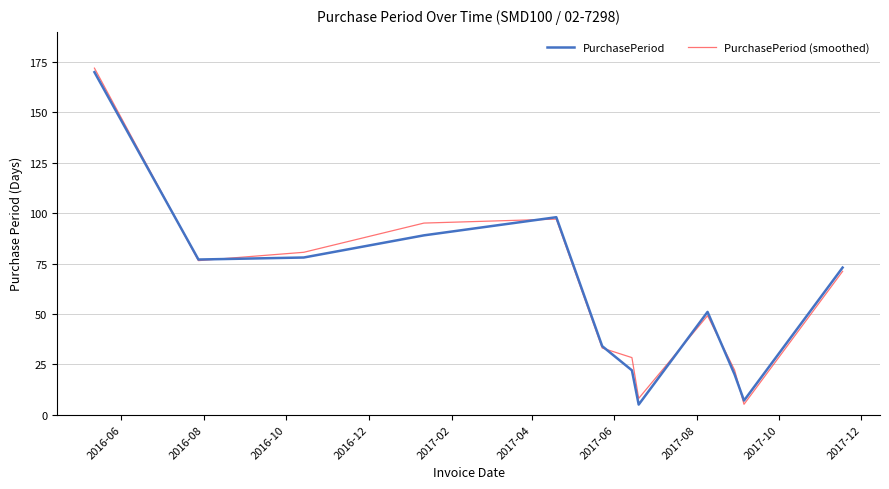

Does the chart have visible grid lines?

Yes